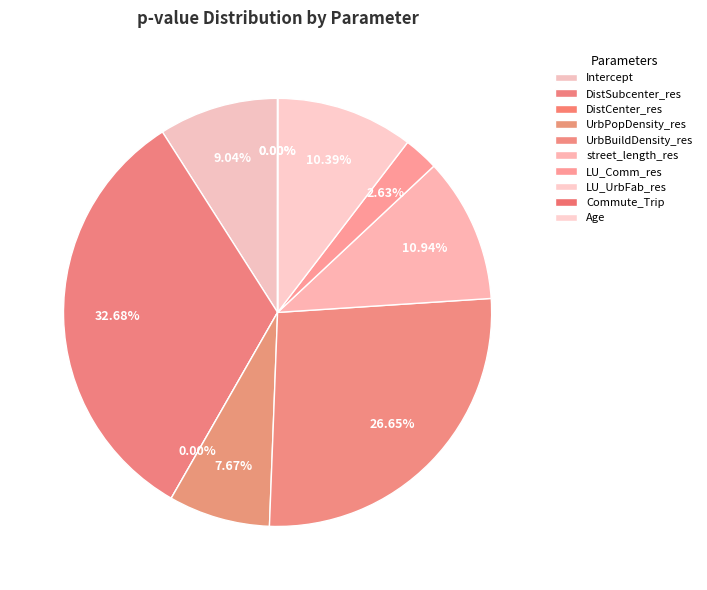

Is the sum of Intercept and LU_Comm_res greater than half?

No